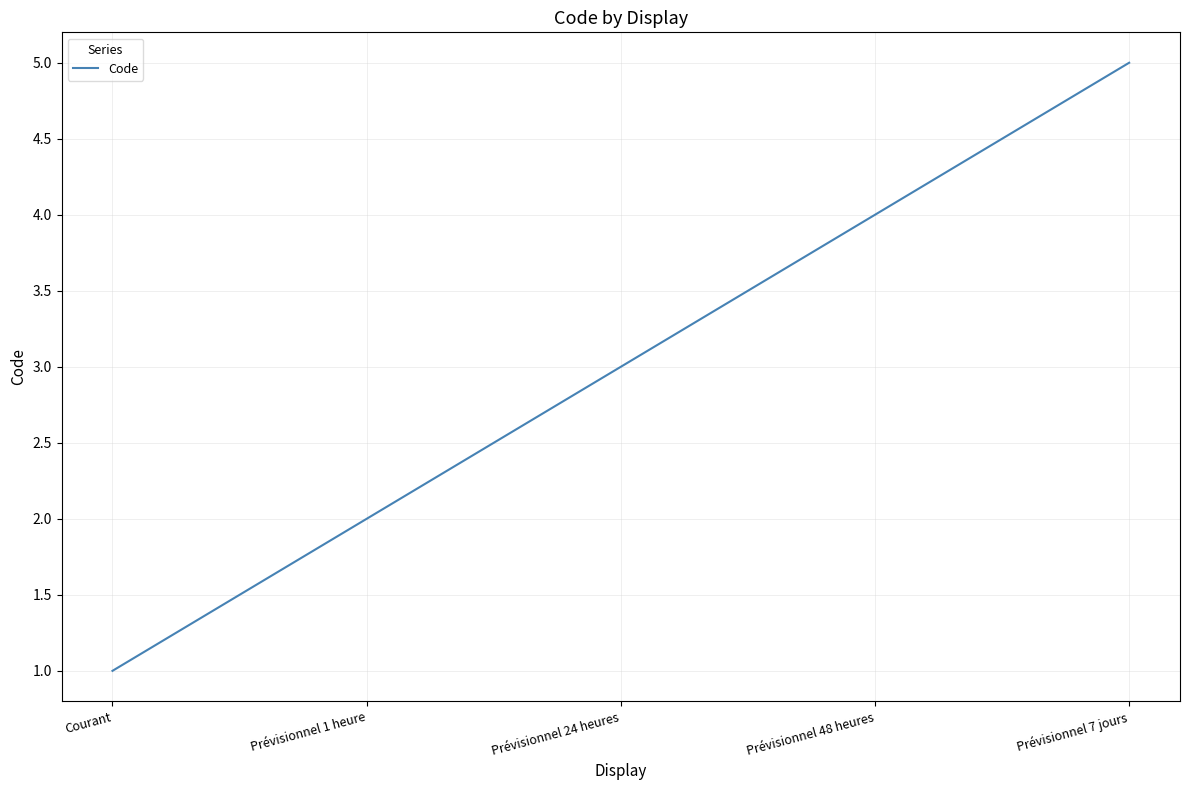

Rank the categories by value from lowest to highest.

Courant, Prévisionnel 1 heure, Prévisionnel 24 heures, Prévisionnel 48 heures, Prévisionnel 7 jours